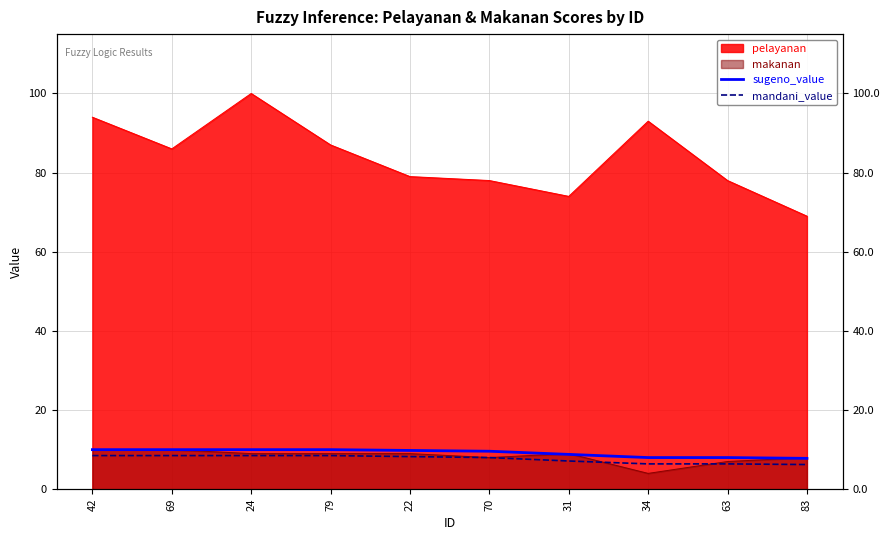

What is the difference between the maximum and minimum values in the sugeno_value series?

2.2